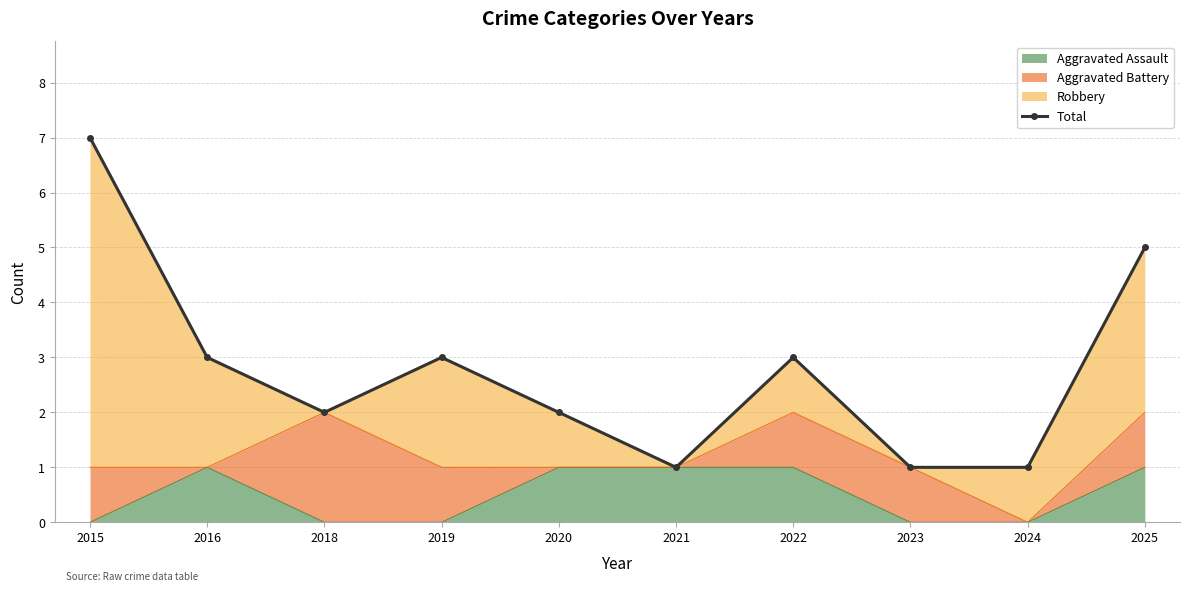

At which category does the data reach its first local peak?

2019